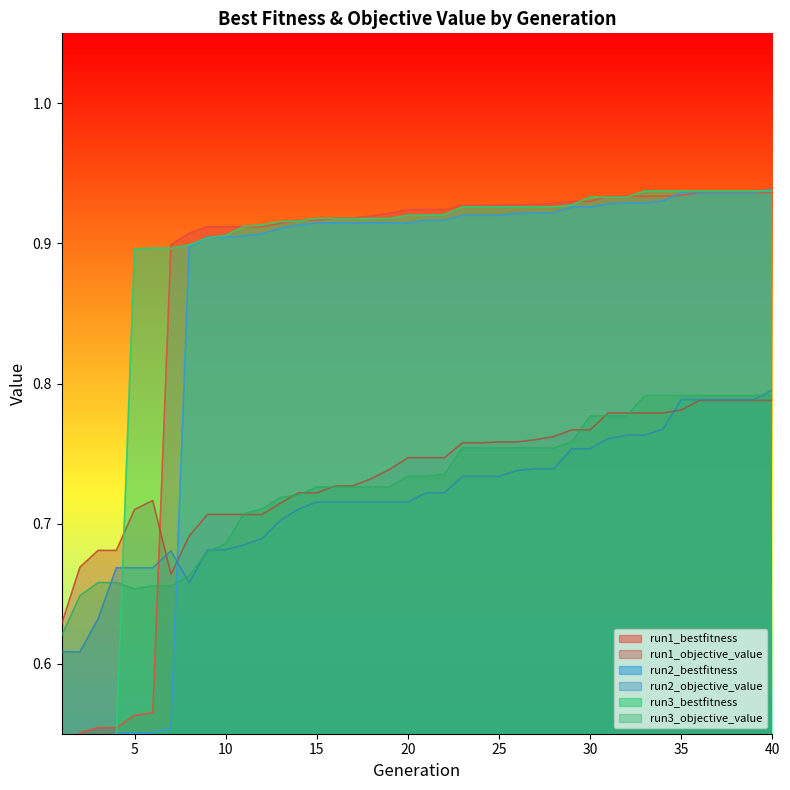

Reading left to right, what are all the values shown in this chart?

run1_bestfitness: 1=0.5	2=0.6	3=0.6	4=0.6	5=0.6	6=0.6	7=0.9	8=0.9	9=0.9	10=0.9	11=0.9	12=0.9	13=0.9	14=0.9	15=0.9	16=0.9	17=0.9	18=0.9	19=0.9	20=0.9	21=0.9	22=0.9	23=0.9	24=0.9	25=0.9	26=0.9	27=0.9	28=0.9	29=0.9	30=0.9	31=0.9	32=0.9	33=0.9	34=0.9	35=0.9	36=0.9	37=0.9	38=0.9	39=0.9	40=0.9
run1_objective_value: 1=0.6	2=0.7	3=0.7	4=0.7	5=0.7	6=0.7	7=0.7	8=0.7	9=0.7	10=0.7	11=0.7	12=0.7	13=0.7	14=0.7	15=0.7	16=0.7	17=0.7	18=0.7	19=0.7	20=0.7	21=0.7	22=0.7	23=0.8	24=0.8	25=0.8	26=0.8	27=0.8	28=0.8	29=0.8	30=0.8	31=0.8	32=0.8	33=0.8	34=0.8	35=0.8	36=0.8	37=0.8	38=0.8	39=0.8	40=0.8
run2_bestfitness: 1=0.5	2=0.5	3=0.5	4=0.6	5=0.6	6=0.6	7=0.6	8=0.9	9=0.9	10=0.9	11=0.9	12=0.9	13=0.9	14=0.9	15=0.9	16=0.9	17=0.9	18=0.9	19=0.9	20=0.9	21=0.9	22=0.9	23=0.9	24=0.9	25=0.9	26=0.9	27=0.9	28=0.9	29=0.9	30=0.9	31=0.9	32=0.9	33=0.9	34=0.9	35=0.9	36=0.9	37=0.9	38=0.9	39=0.9	40=0.9
run2_objective_value: 1=0.6	2=0.6	3=0.6	4=0.7	5=0.7	6=0.7	7=0.7	8=0.7	9=0.7	10=0.7	11=0.7	12=0.7	13=0.7	14=0.7	15=0.7	16=0.7	17=0.7	18=0.7	19=0.7	20=0.7	21=0.7	22=0.7	23=0.7	24=0.7	25=0.7	26=0.7	27=0.7	28=0.7	29=0.8	30=0.8	31=0.8	32=0.8	33=0.8	34=0.8	35=0.8	36=0.8	37=0.8	38=0.8	39=0.8	40=0.8
run3_bestfitness: 1=0.4	2=0.4	3=0.5	4=0.5	5=0.9	6=0.9	7=0.9	8=0.9	9=0.9	10=0.9	11=0.9	12=0.9	13=0.9	14=0.9	15=0.9	16=0.9	17=0.9	18=0.9	19=0.9	20=0.9	21=0.9	22=0.9	23=0.9	24=0.9	25=0.9	26=0.9	27=0.9	28=0.9	29=0.9	30=0.9	31=0.9	32=0.9	33=0.9	34=0.9	35=0.9	36=0.9	37=0.9	38=0.9	39=0.9	40=0.9
run3_objective_value: 1=0.6	2=0.6	3=0.7	4=0.7	5=0.7	6=0.7	7=0.7	8=0.7	9=0.7	10=0.7	11=0.7	12=0.7	13=0.7	14=0.7	15=0.7	16=0.7	17=0.7	18=0.7	19=0.7	20=0.7	21=0.7	22=0.7	23=0.8	24=0.8	25=0.8	26=0.8	27=0.8	28=0.8	29=0.8	30=0.8	31=0.8	32=0.8	33=0.8	34=0.8	35=0.8	36=0.8	37=0.8	38=0.8	39=0.8	40=0.8